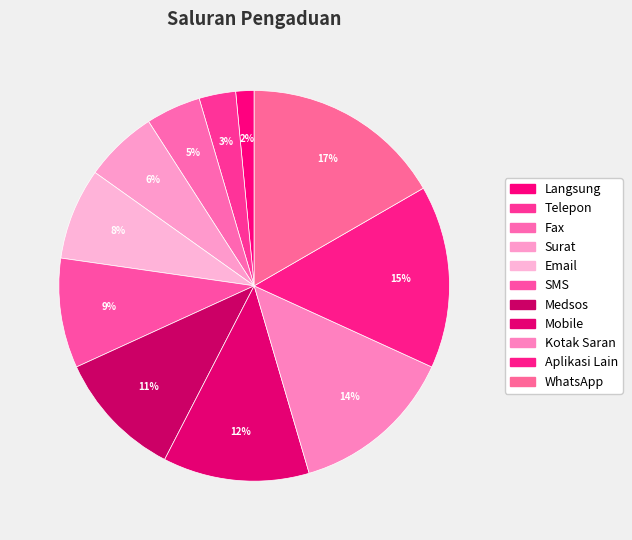

What percentage is the WhatsApp slice, to the nearest percent?

17%